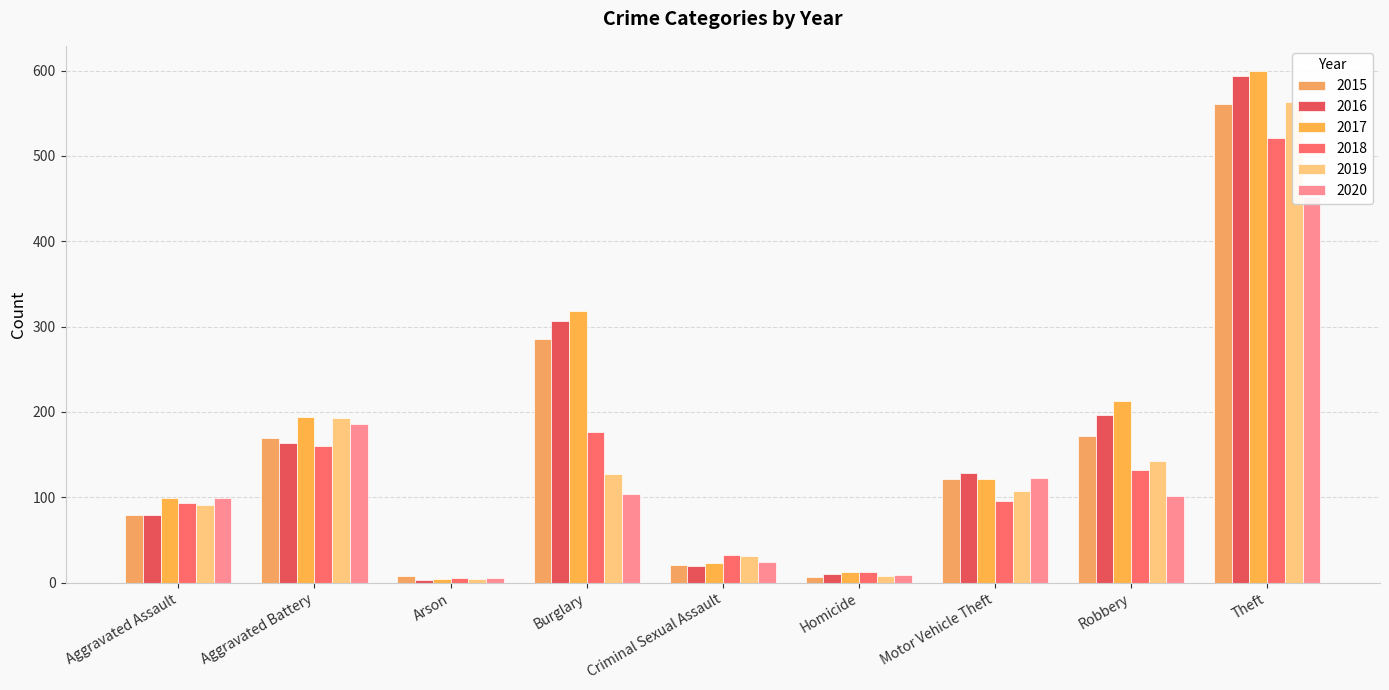

What is the maximum value shown in the chart?

599